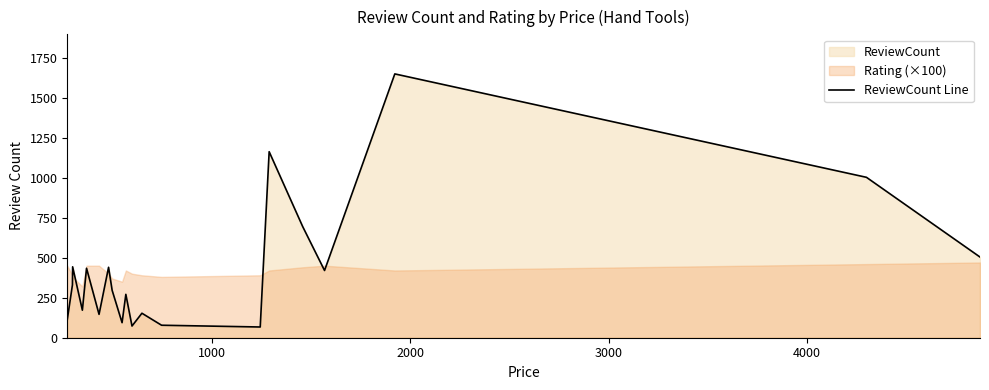

What is the maximum value for ReviewCount Line?

1648